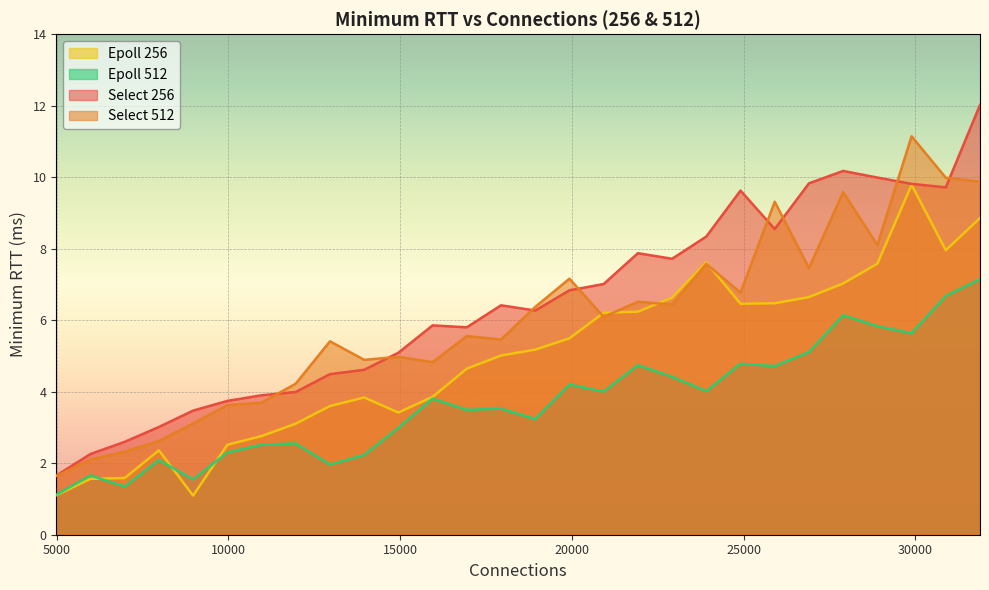

Is the value of Epoll 256 at 17940 greater than the value of Select 256 at 22920?

No